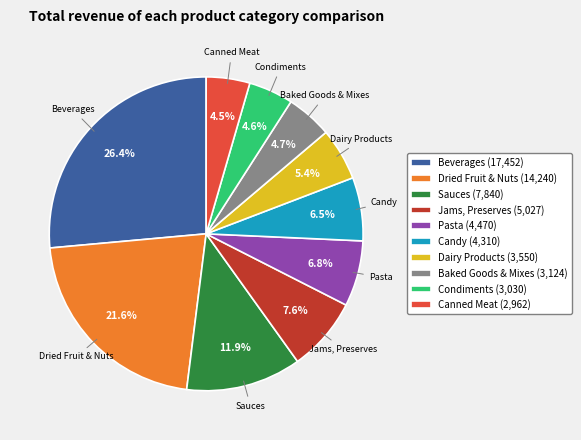

Which category has the biggest portion of the pie?

Beverages